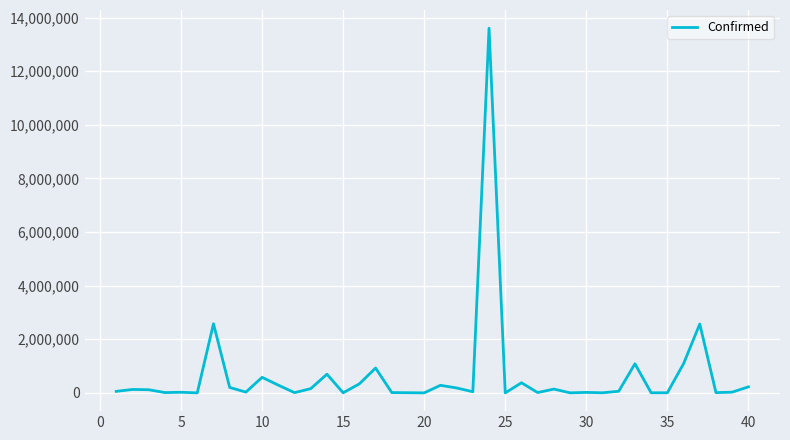

What is the difference between the maximum and minimum values?

13599775